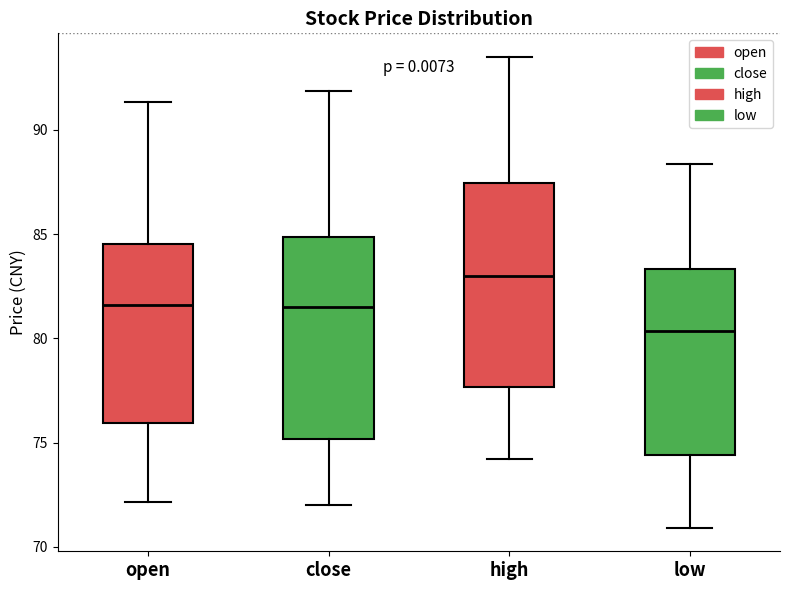

Where does the lower whisker of the box for high end on the y-axis? The values are not printed on the chart, so give them approximately, as read against the axis.

74.0